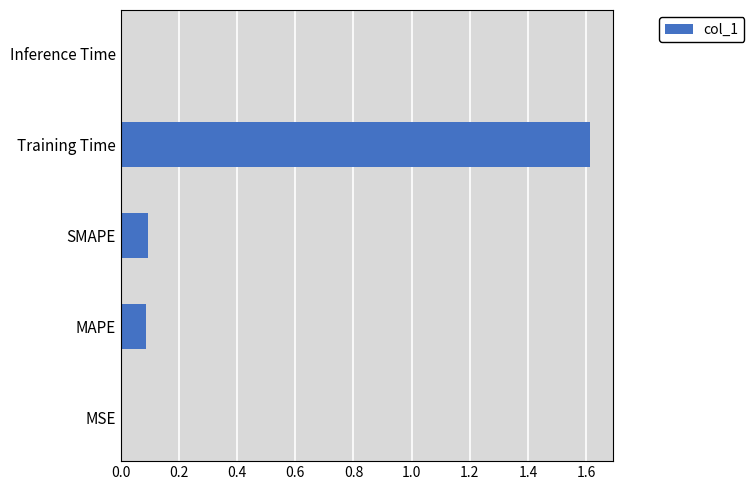

What is the sum of all values?

1.8